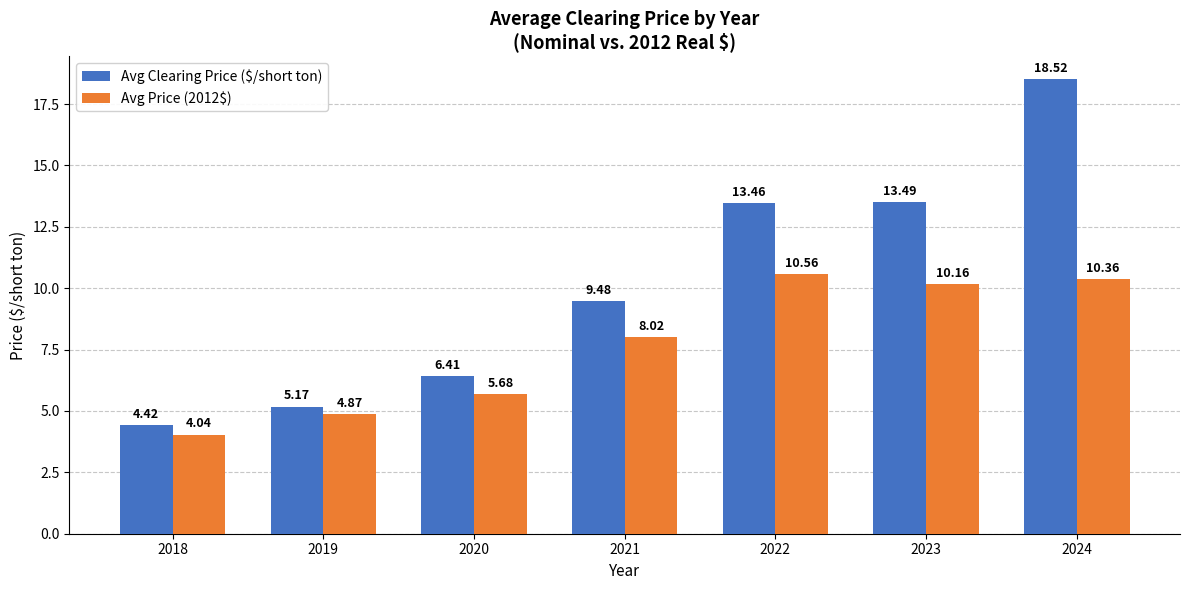

Are the bars grouped side by side (vs. stacked)?

Yes